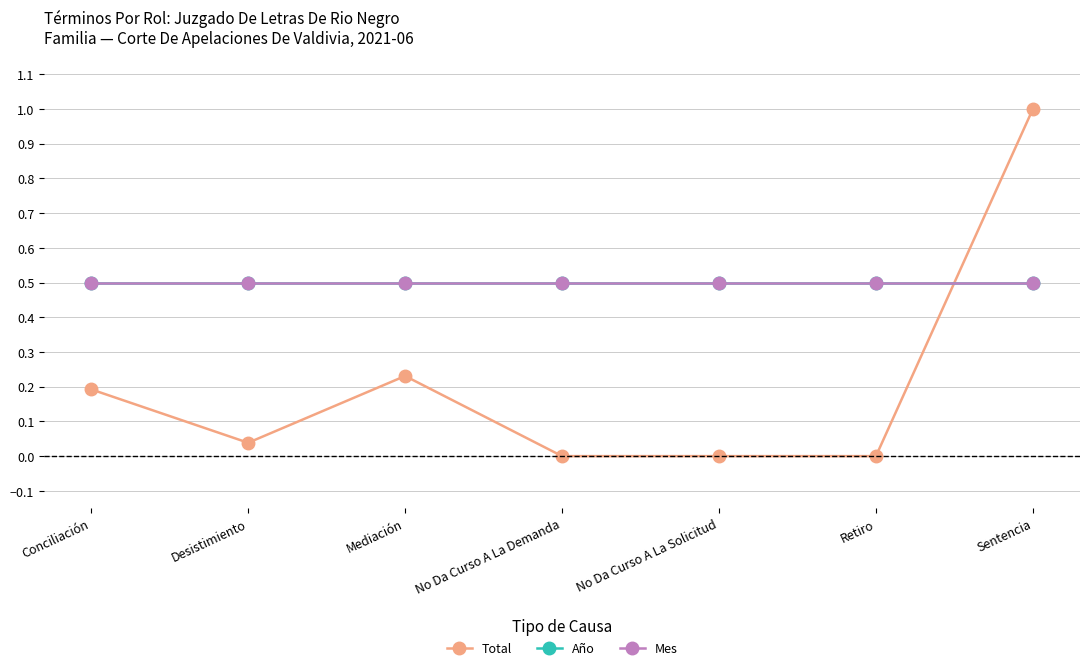

True or false: Mes and Año cross at least once.

False